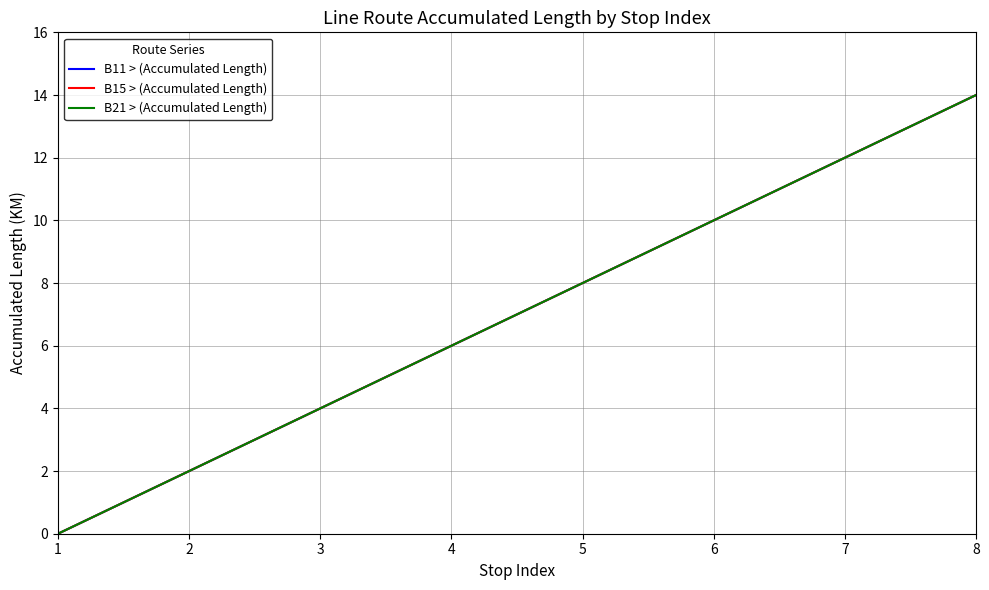

What is the maximum value shown in the chart?

14